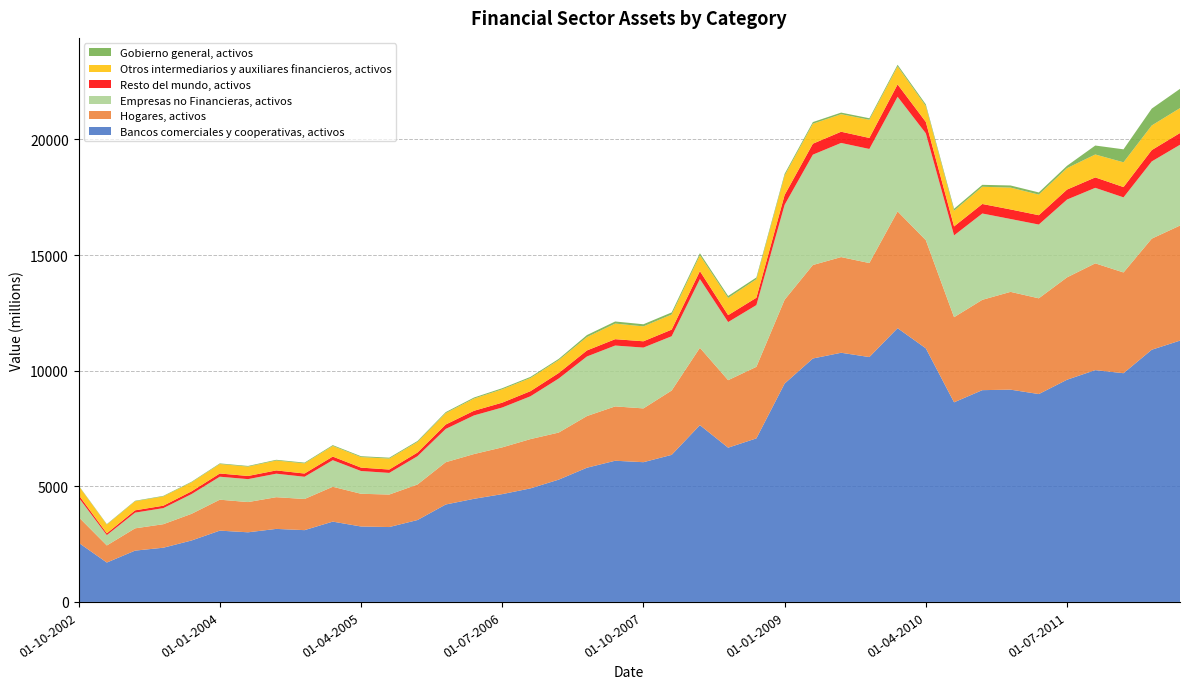

Reading left to right, extract all data points from this chart.

Bancos comerciales y cooperativas, activos: 2560	1703	2219	2344	2657	3083	3011	3158	3104	3473	3262	3238	3541	4213	4459	4661	4910	5288	5803	6105	6042	6359	7644	6670	7072	9442	10526	10774	10588	11837	10965	8631	9157	9179	8988	9608	10023	9890	10905	11299
Hogares, activos: 1111	739	963	1017	1153	1338	1307	1371	1347	1507	1415	1405	1537	1828	1935	2022	2131	2035	2234	2350	2326	2782	3345	2919	3094	3625	4042	4137	4065	5049	4677	3681	3906	4228	4140	4426	4617	4356	4803	4976
Empresas no Financieras, activos: 845	448	679	695	853	994	992	1016	961	1149	984	936	1223	1440	1670	1723	1851	2336	2576	2631	2630	2347	2972	2512	2669	4104	4771	4935	4933	4957	4620	3537	3732	3151	3190	3364	3265	3247	3339	3492
Resto del mundo, activos: 115	77	100	105	120	139	136	142	140	156	147	146	159	190	201	210	221	238	261	275	272	286	344	300	318	425	474	485	476	533	493	388	412	413	404	432	451	445	491	508
Otros intermediarios y auxiliares financieros, activos: 391	378	391	402	389	409	405	428	439	460	456	473	457	494	528	578	568	559	578	675	644	654	684	743	802	839	863	758	786	781	687	679	744	944	890	927	991	1071	1064	1077
Gobierno general, activos: 18	20	22	23	25	27	29	31	33	35	37	39	41	43	45	47	49	52	87	90	92	90	88	86	75	75	72	69	66	70	73	84	84	92	94	102	387	561	729	833